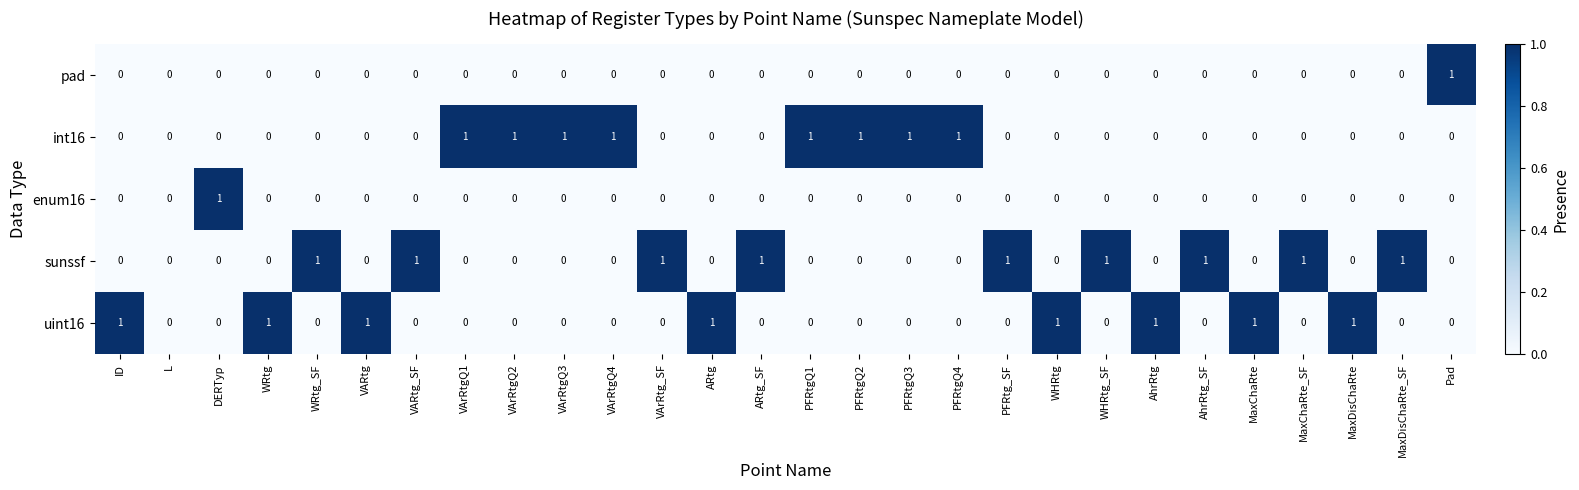

What is the sum of all uint16 values?

8